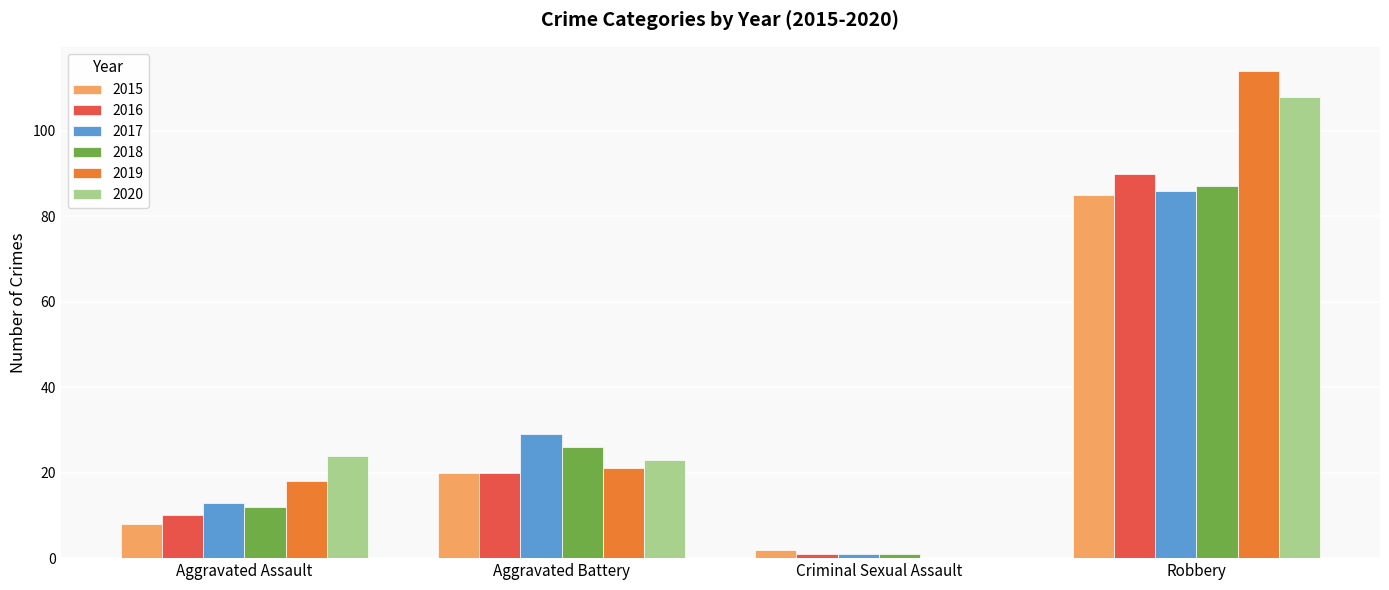

Is it true that 2017 equals 86 at Robbery?

True